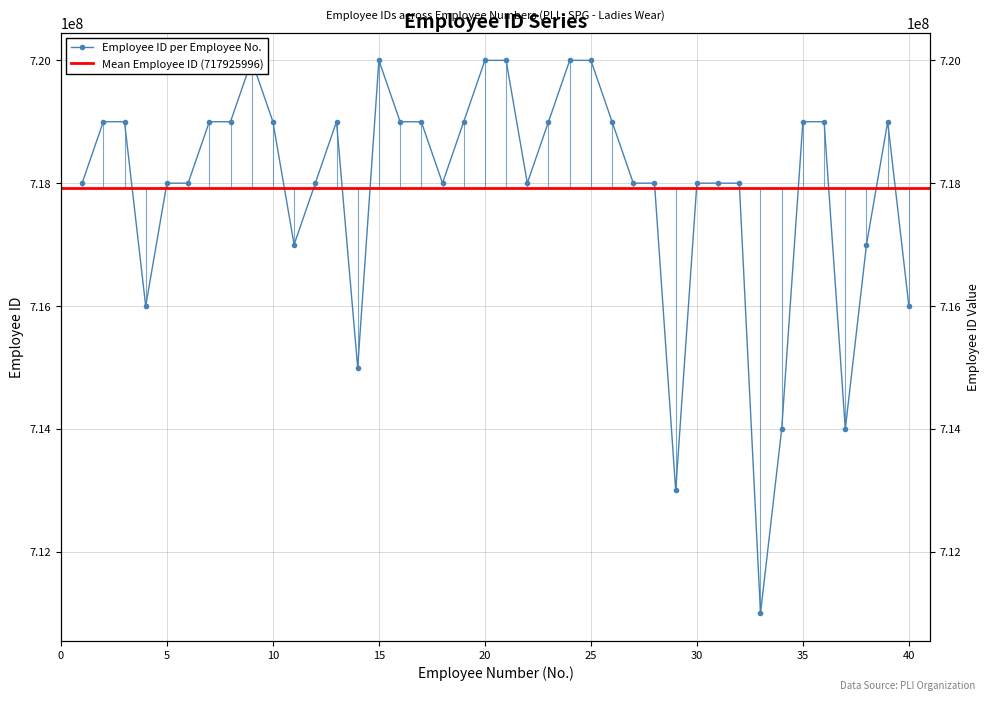

List the labels in order of value, largest first.

25, 21, 24, 20, 15, 9, 10, 16, 2, 13, 35, 36, 7, 8, 23, 3, 39, 19, 17, 26, 27, 18, 22, 32, 6, 28, 12, 1, 5, 30, 31, 11, 38, 40, 4, 14, 34, 37, 29, 33